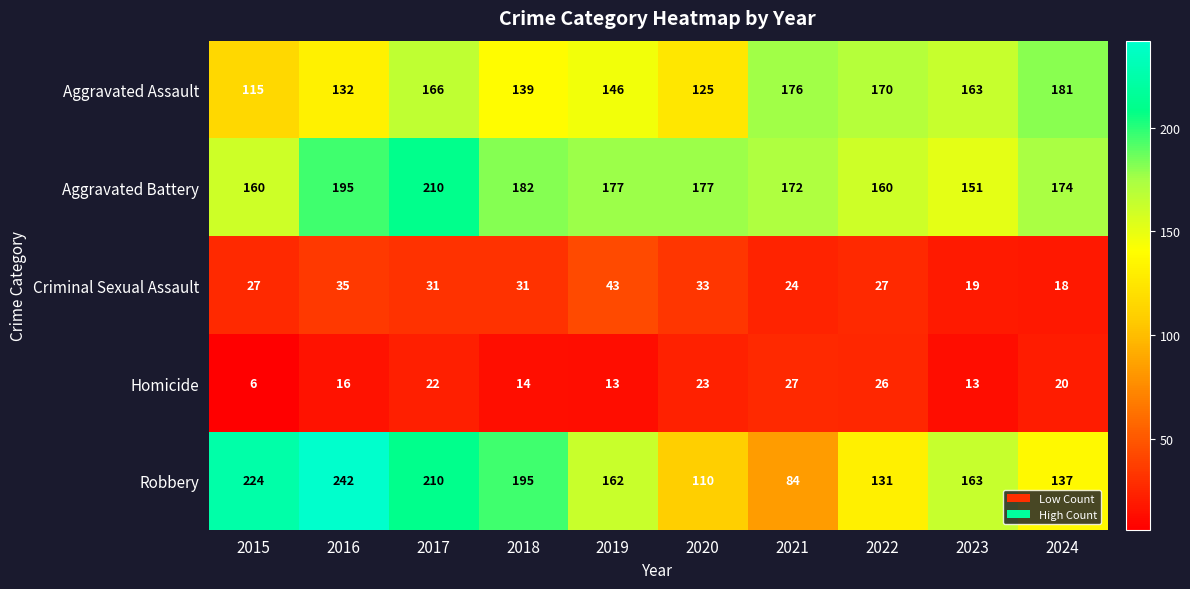

List the series in order of their peak value, highest first.

Robbery, Aggravated Battery, Aggravated Assault, Criminal Sexual Assault, Homicide